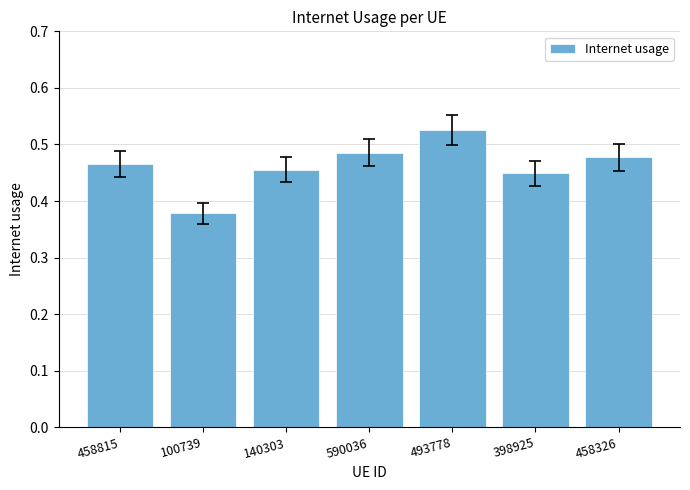

List the labels in order of value, smallest first.

100739, 398925, 140303, 458815, 458326, 590036, 493778